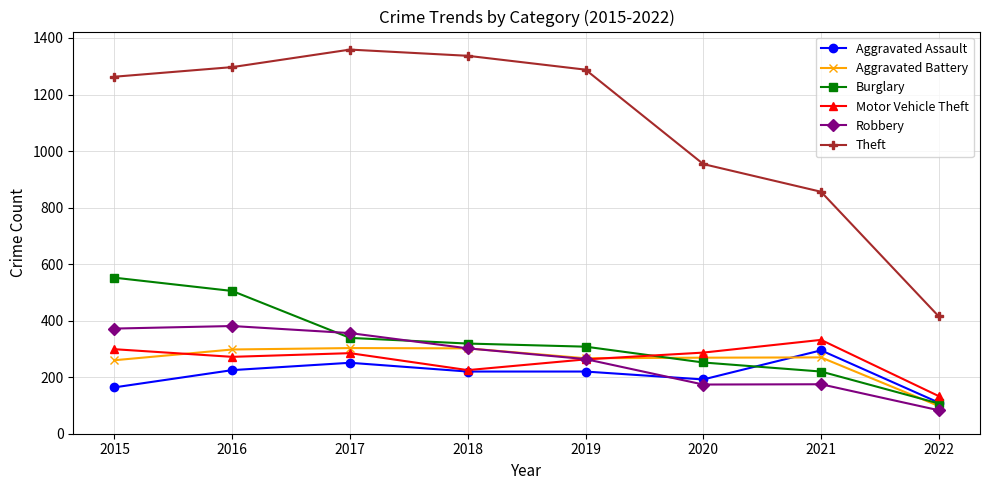

What is the difference between the maximum and minimum values in the Robbery series?

298